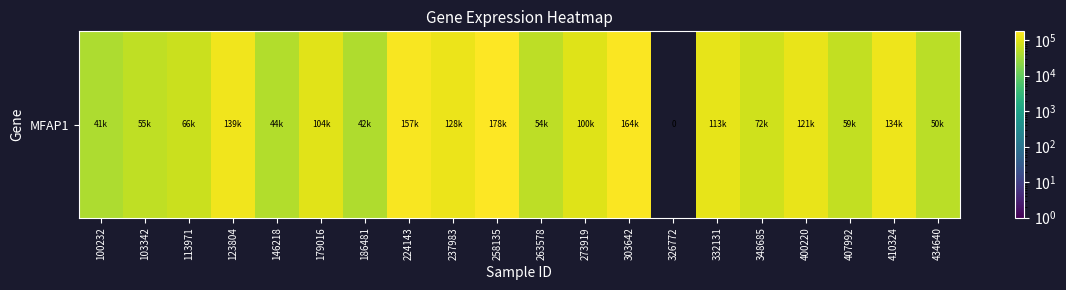

True or false: the data shows 128031 at 237983.

True